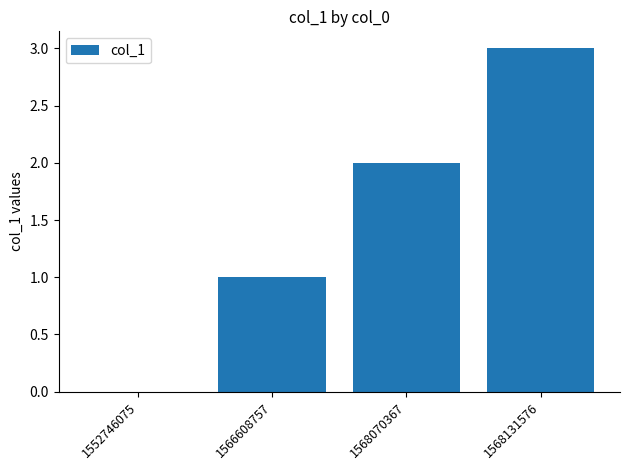

Approximately how many times larger is the value at 1568131576 compared to 1566608757?

3.0